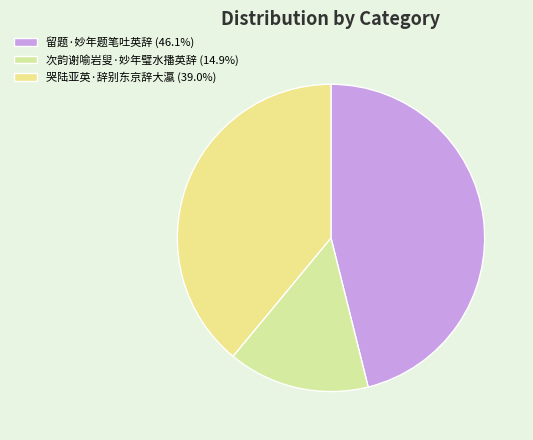

Approximately how many times larger is the value at 哭陆亚英·辞别东京辞大瀛 compared to 次韵谢喻岩叟·妙年璧水播英辞?

2.6